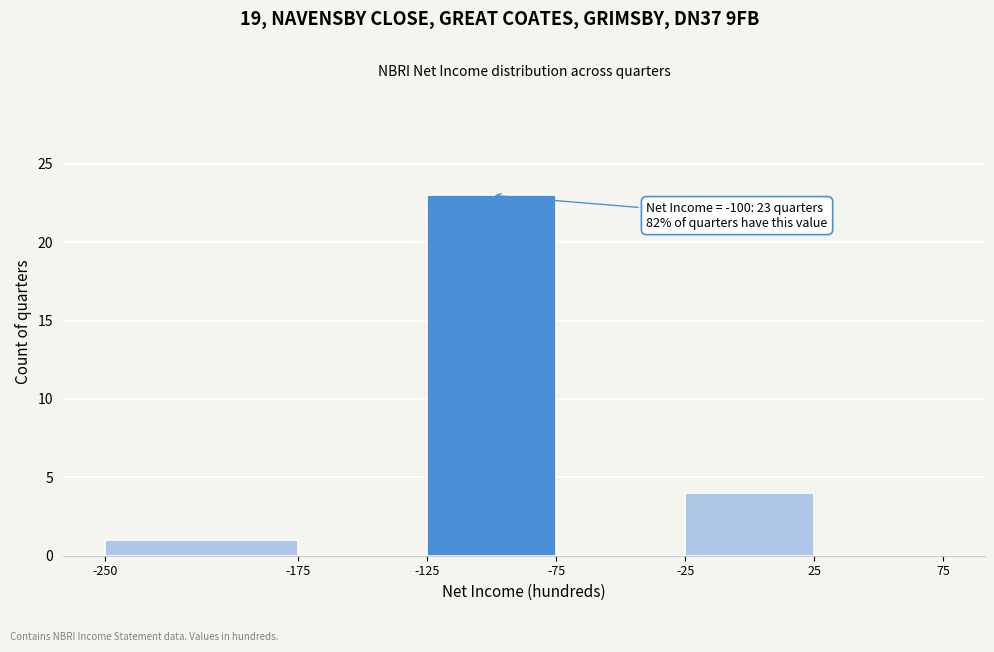

Which range on the x-axis has the tallest bar?

-125 to -75